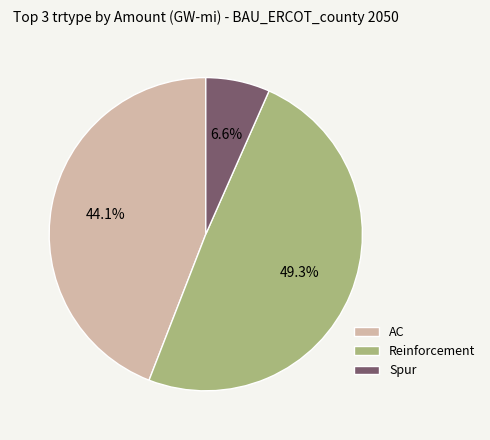

What percentage is the Reinforcement slice, to the nearest percent?

49%